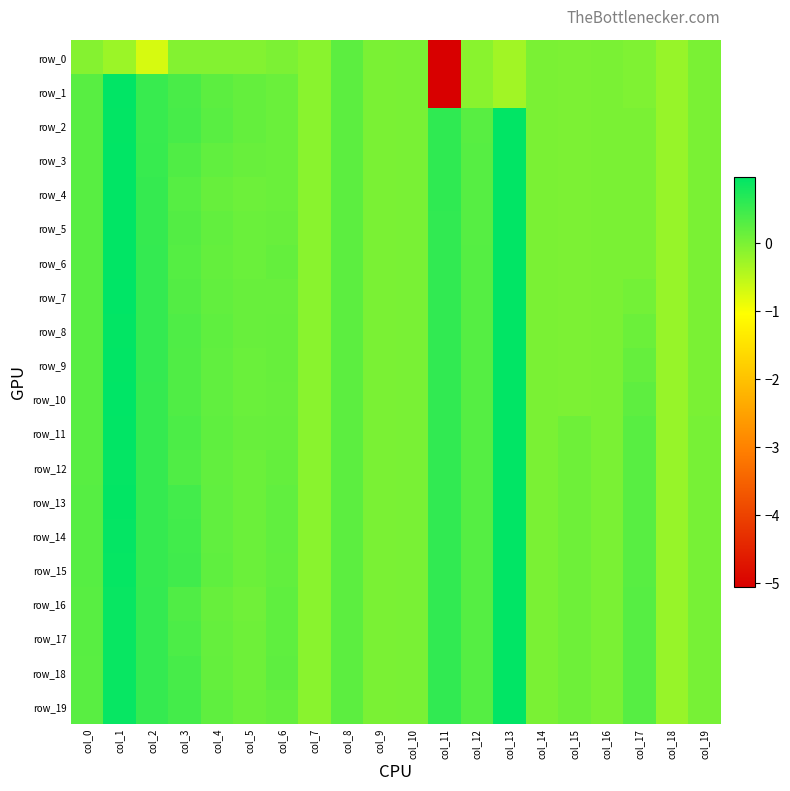

List the series in order of their peak value, highest first.

row_7, row_10, row_1, row_4, row_9, row_11, row_2, row_3, row_5, row_6, row_8, row_12, row_13, row_14, row_15, row_16, row_17, row_18, row_19, row_0